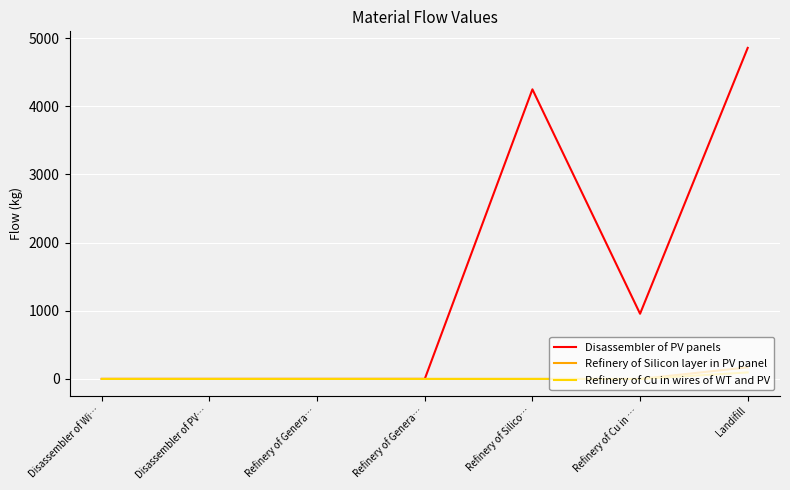

What is the maximum value for Refinery of Silicon layer in PV panel?

169.9